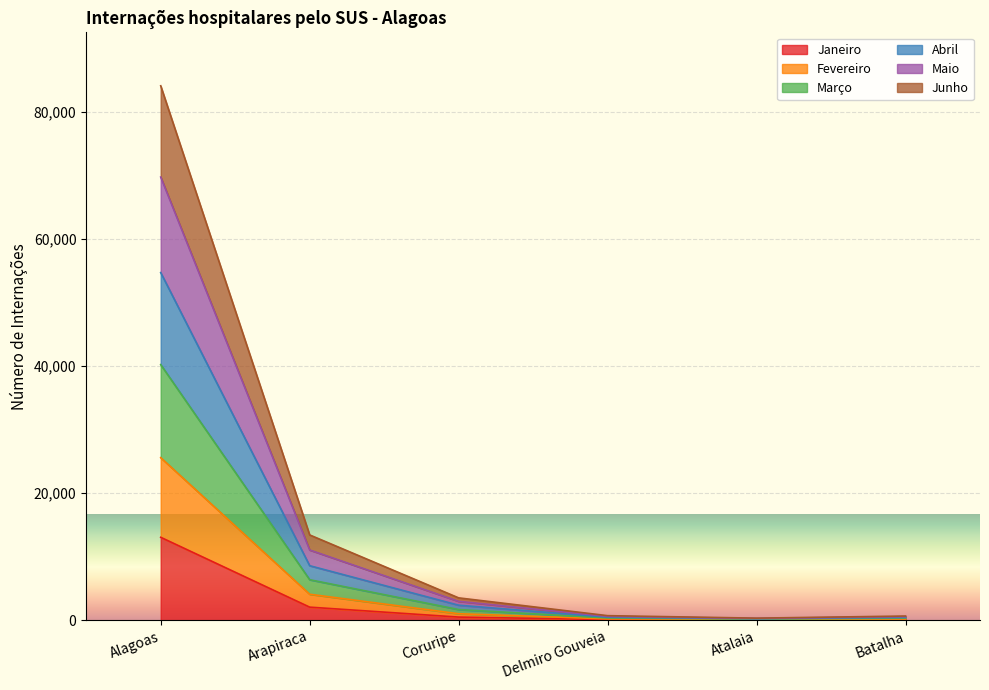

Where is the first local minimum for Fevereiro?

Atalaia